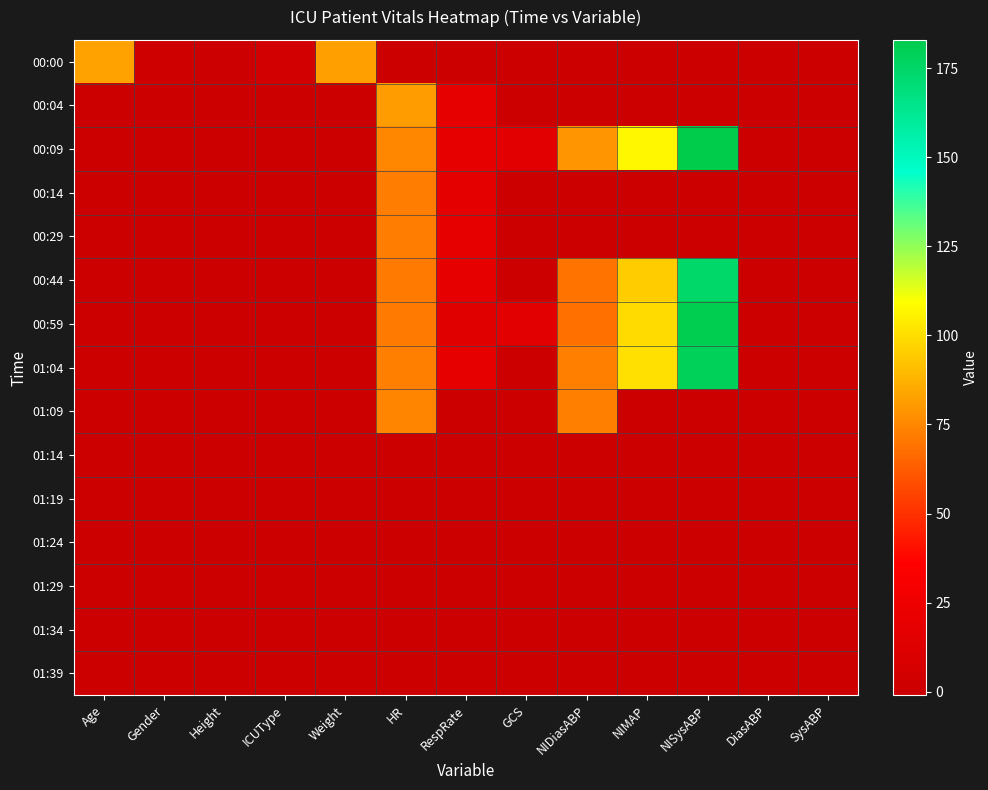

What is the total value across all series at HR?

589